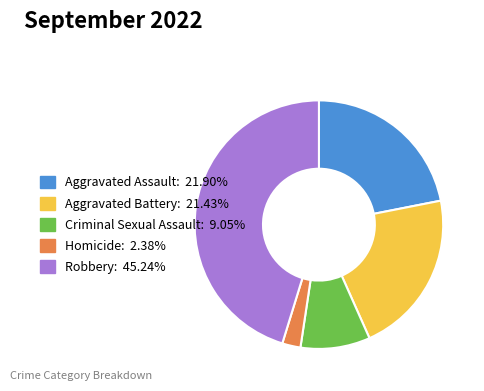

Count the number of slices in the pie.

5